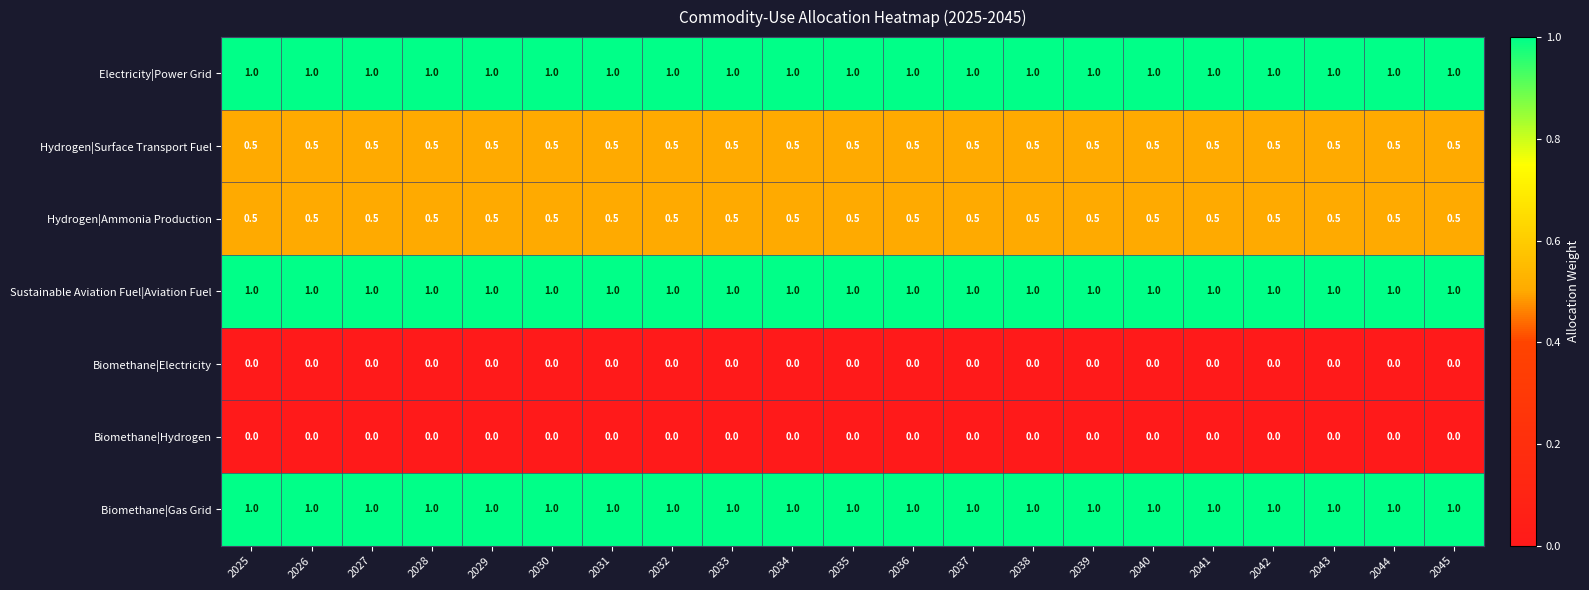

What is the spread (max minus min) of values at 2045?

1.0